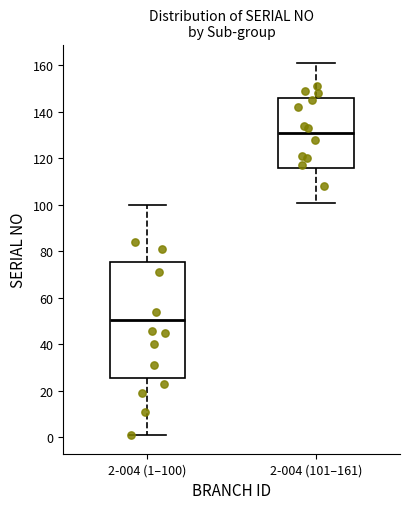

Comparing the boxes themselves (not the whiskers), which one is the tallest?

2-004 (1–100)